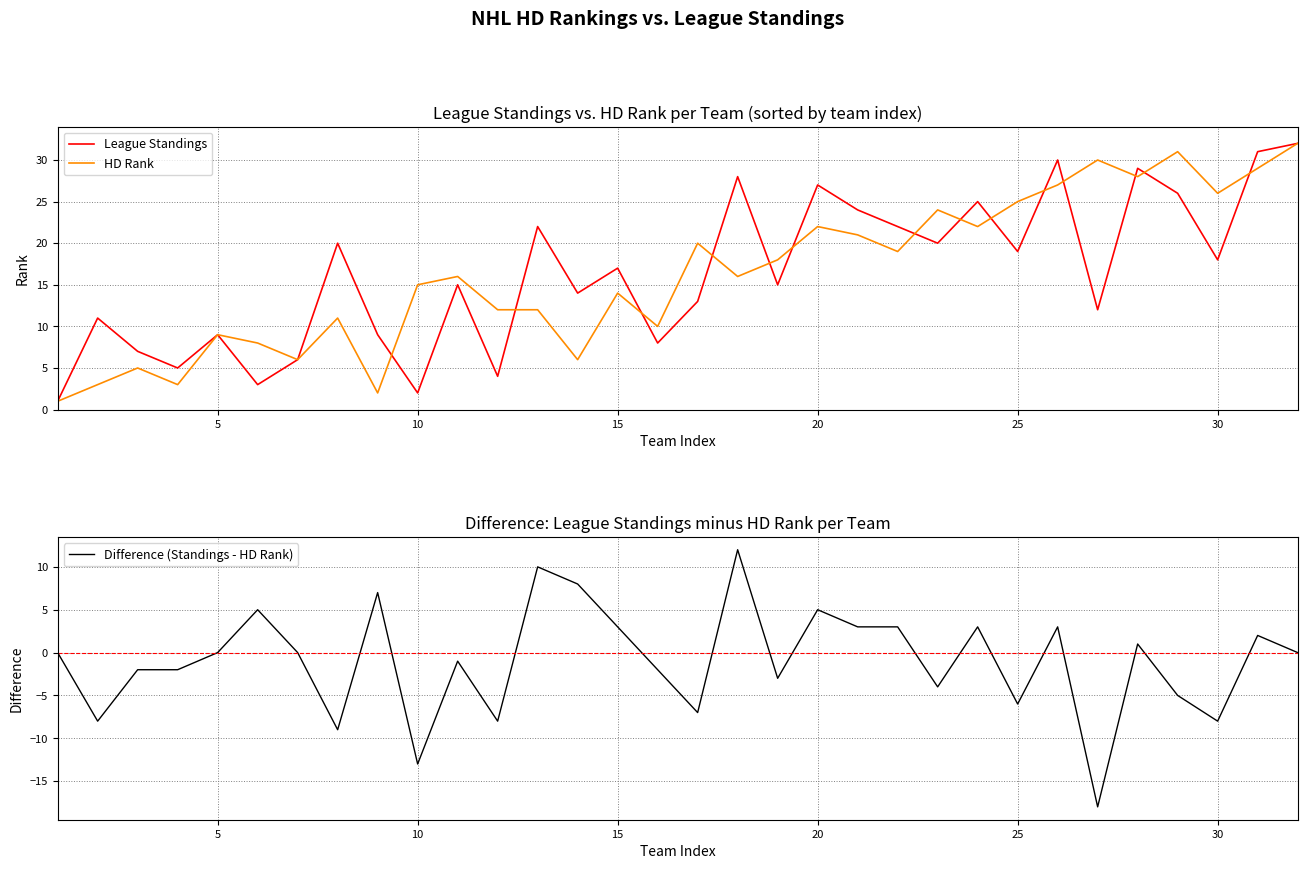

What is the highest value of the League Standings series?

32